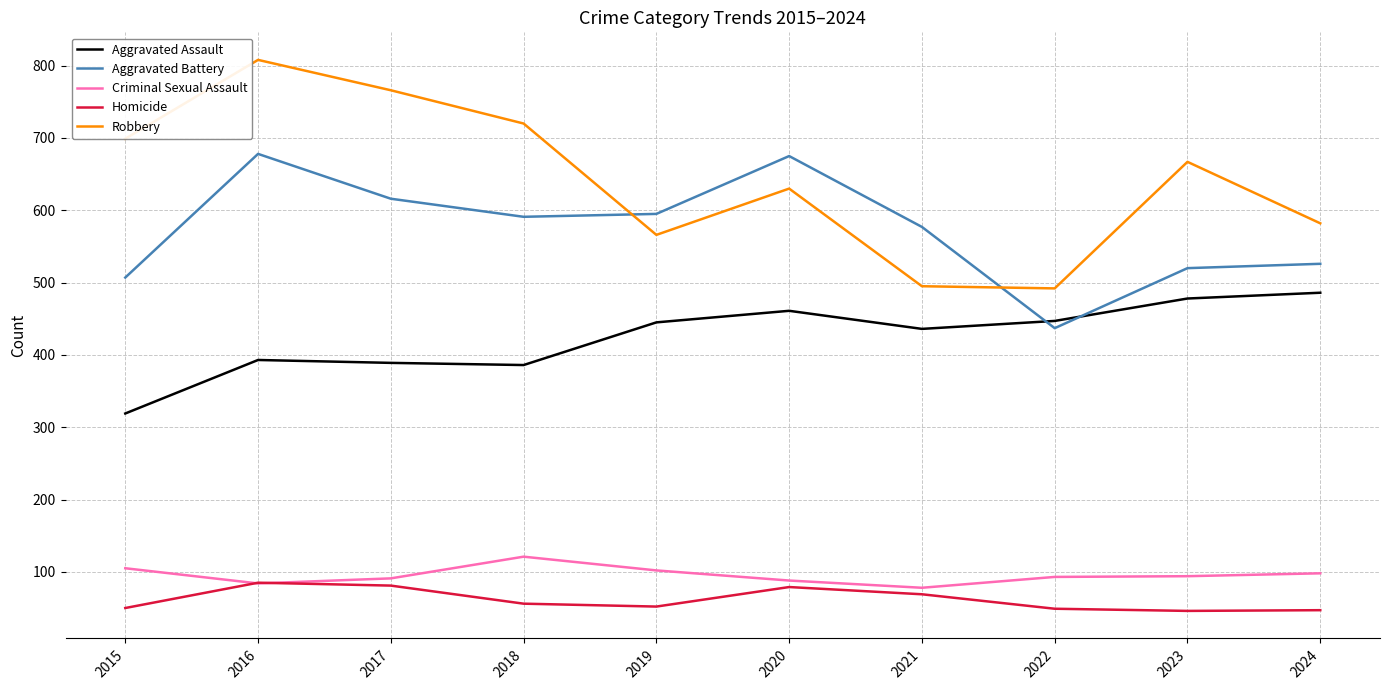

What is the sum of the Robbery values at 2024 and 2017?

1348